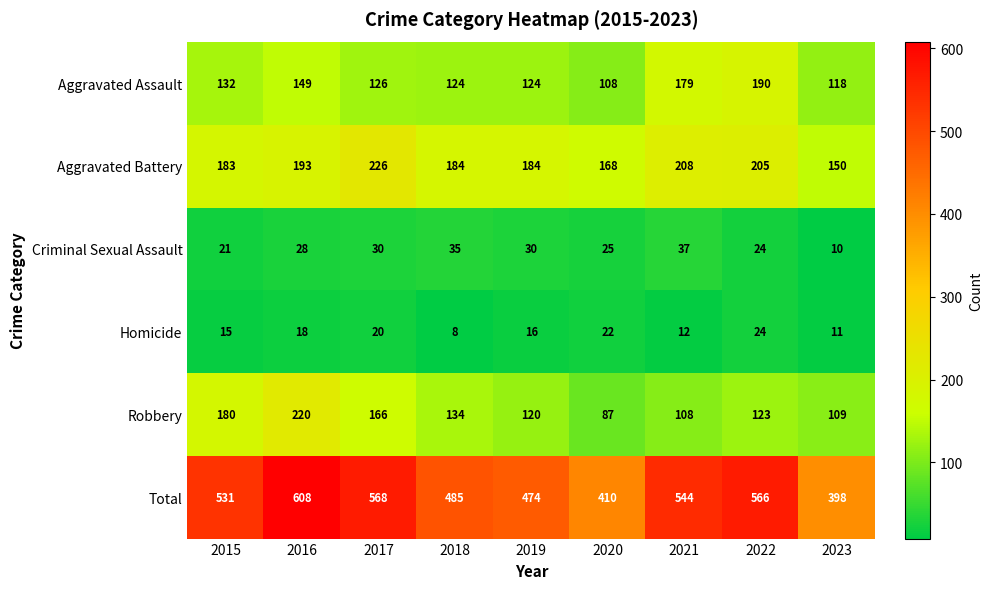

At 2020, list the series in order from largest to smallest.

Total, Aggravated Battery, Aggravated Assault, Robbery, Criminal Sexual Assault, Homicide